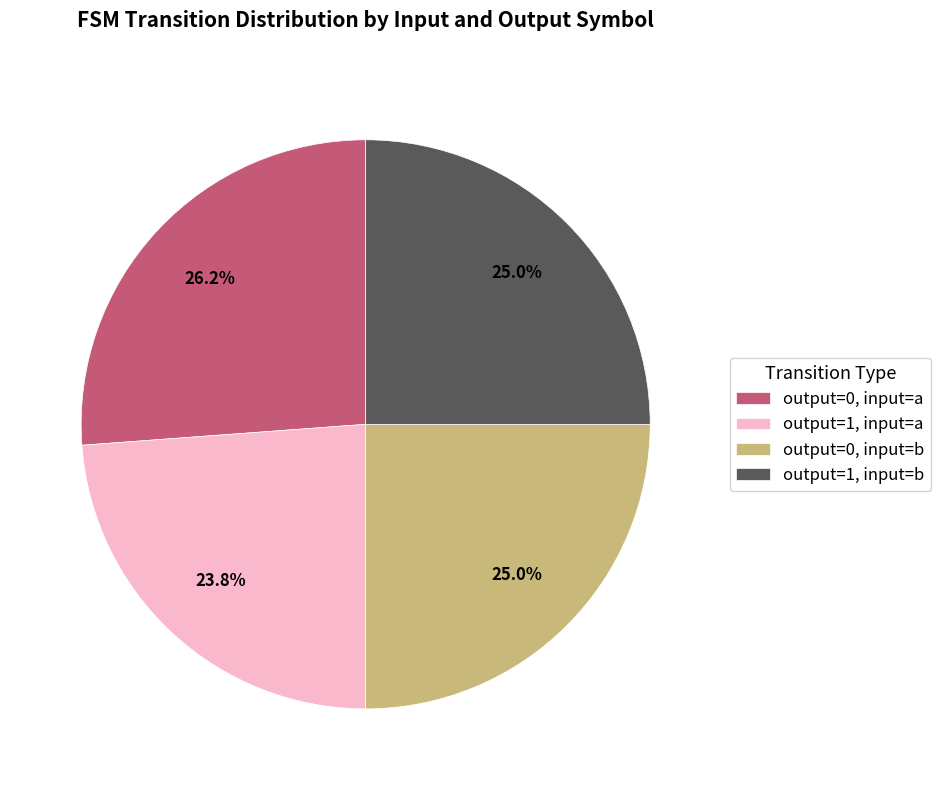

Which category has the smallest portion of the pie?

output=1, input=a